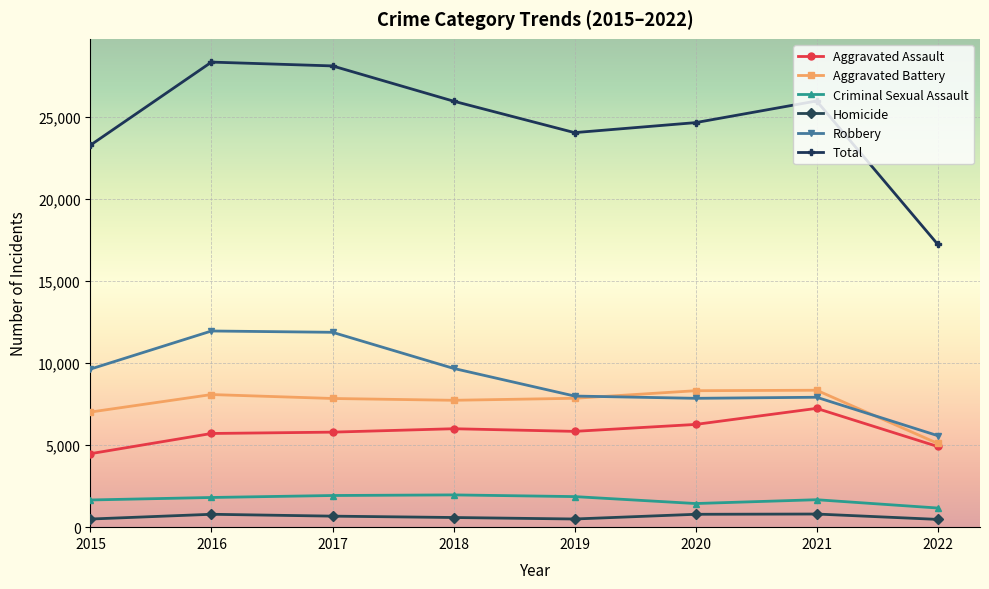

What are all the series names shown in the legend?

Aggravated Assault, Aggravated Battery, Criminal Sexual Assault, Homicide, Robbery, Total